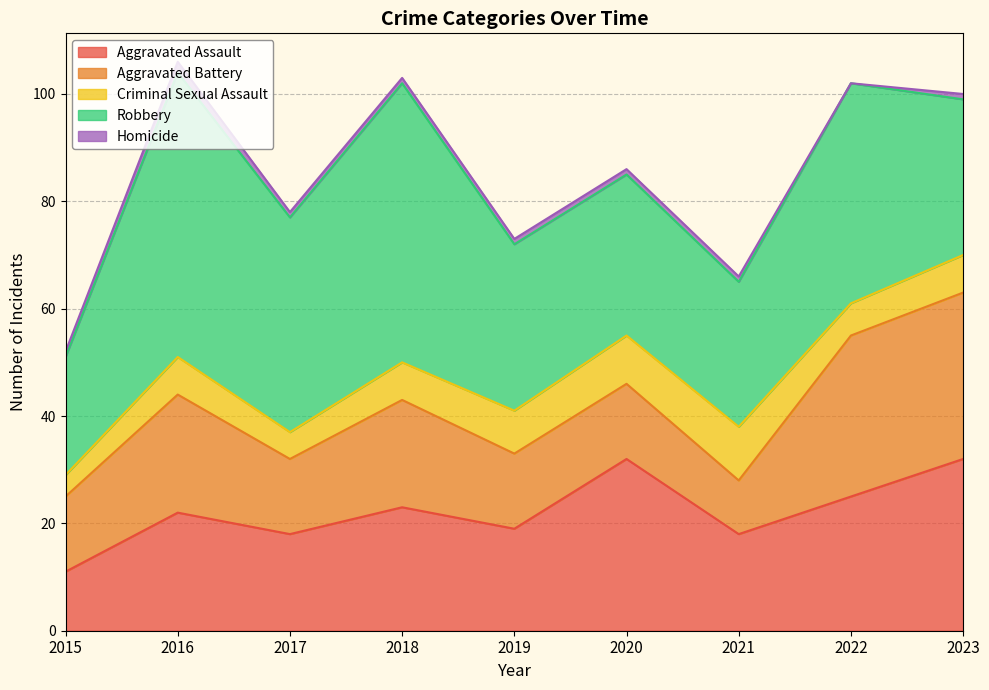

True or false: Aggravated Assault and Robbery intersect in this chart.

True